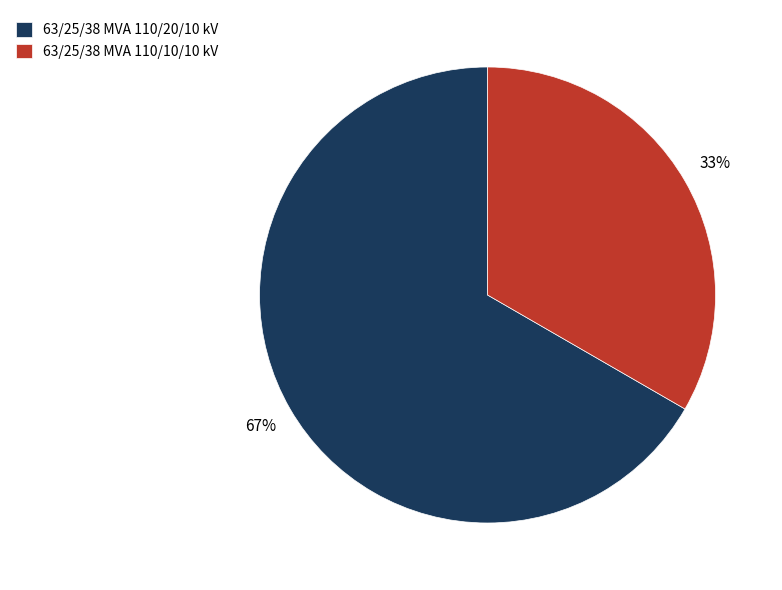

What is the smallest slice in the pie chart?

63/25/38 MVA 110/10/10 kV